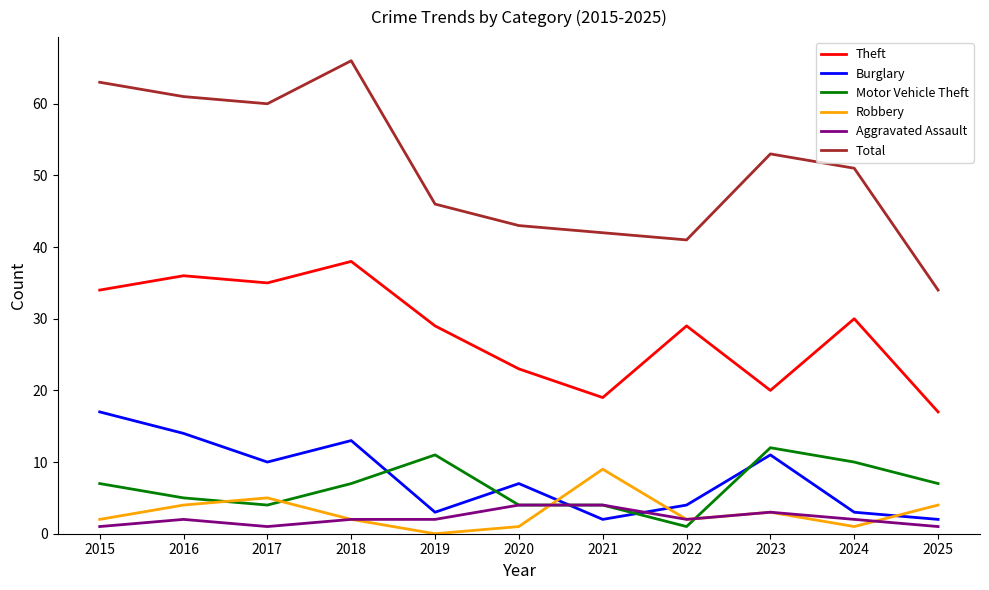

The Robbery series shows 3 at 2023. True or false?

True